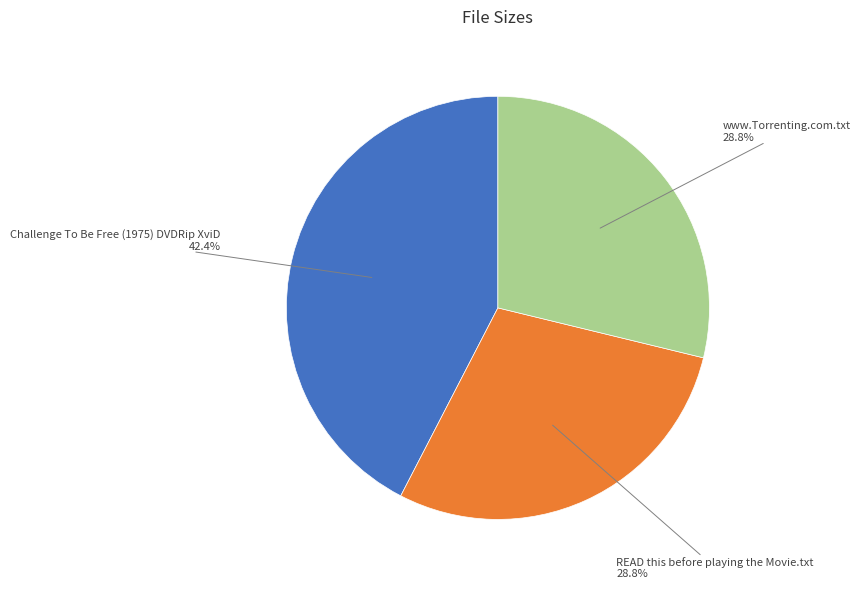

How many segments does this pie chart have?

3